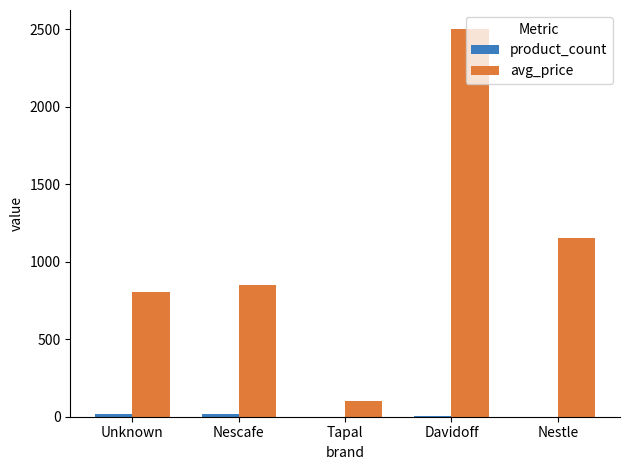

Which series has the largest total across all categories?

avg_price